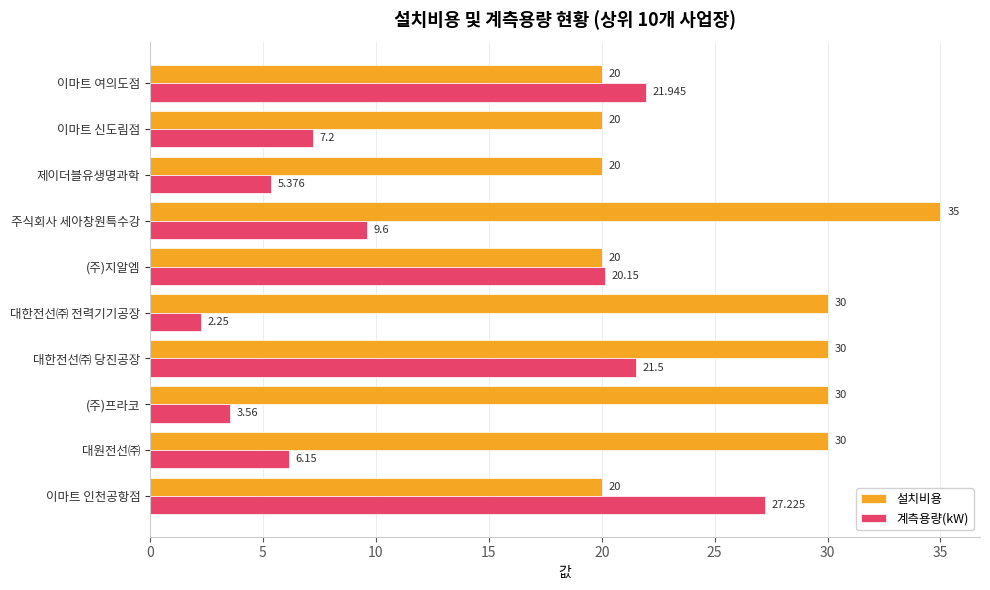

At which label is 계측용량(kW) closest to 14?

주식회사 세아창원특수강